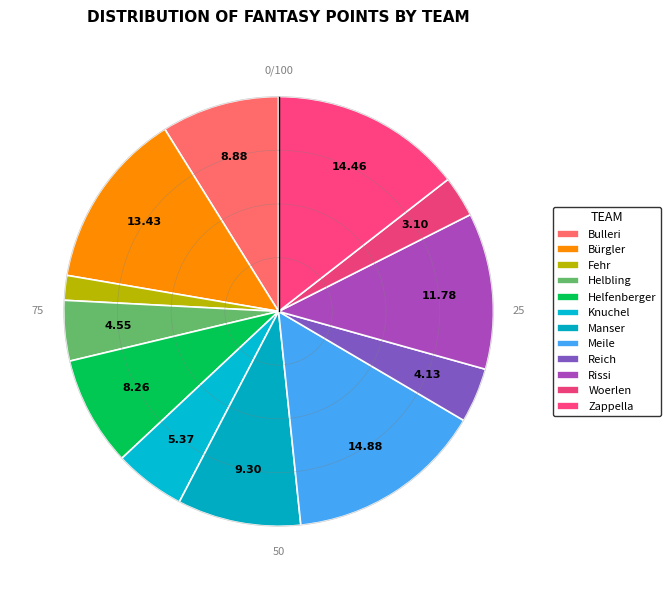

Is Zappella the majority of the pie?

No